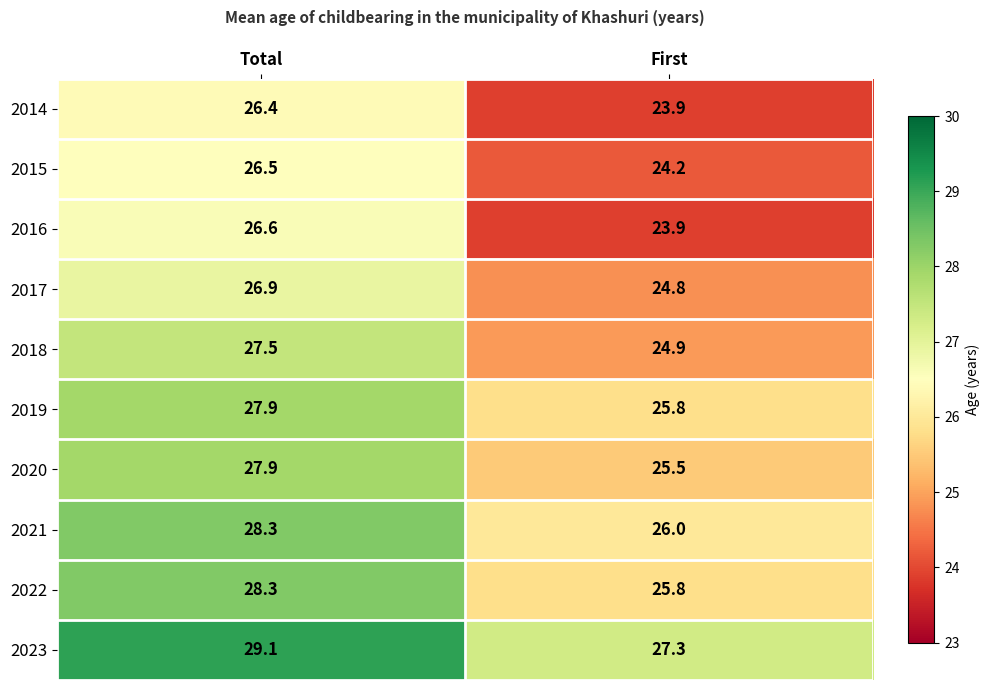

Rank the categories by 2021 value from highest to lowest.

Total, First